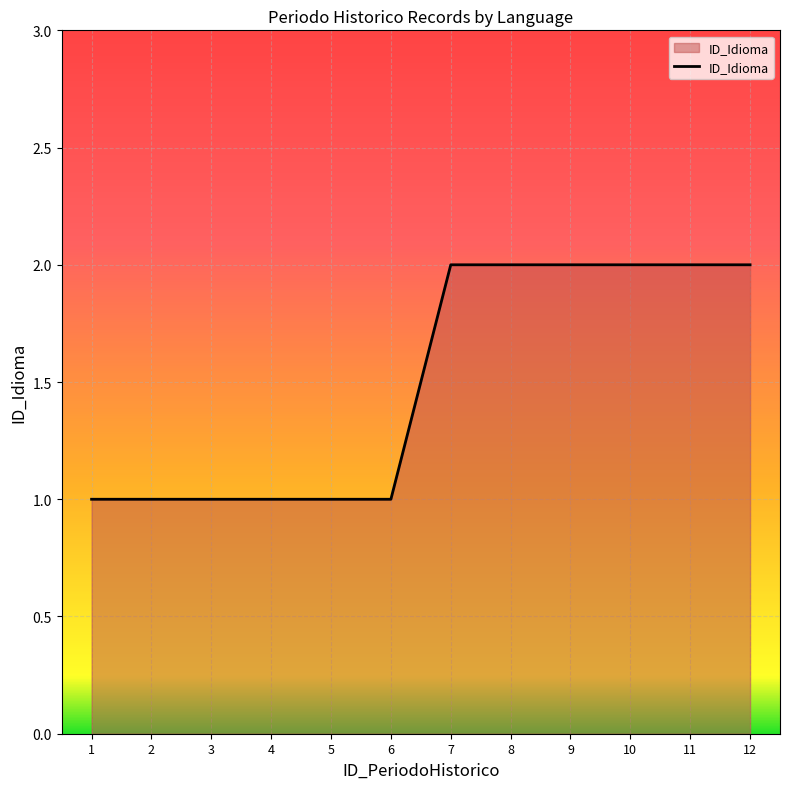

Does the chart have visible grid lines?

Yes